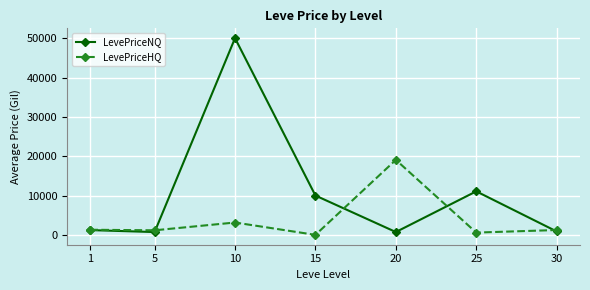

Which series changed the most between 15 and 30?

LevePriceNQ